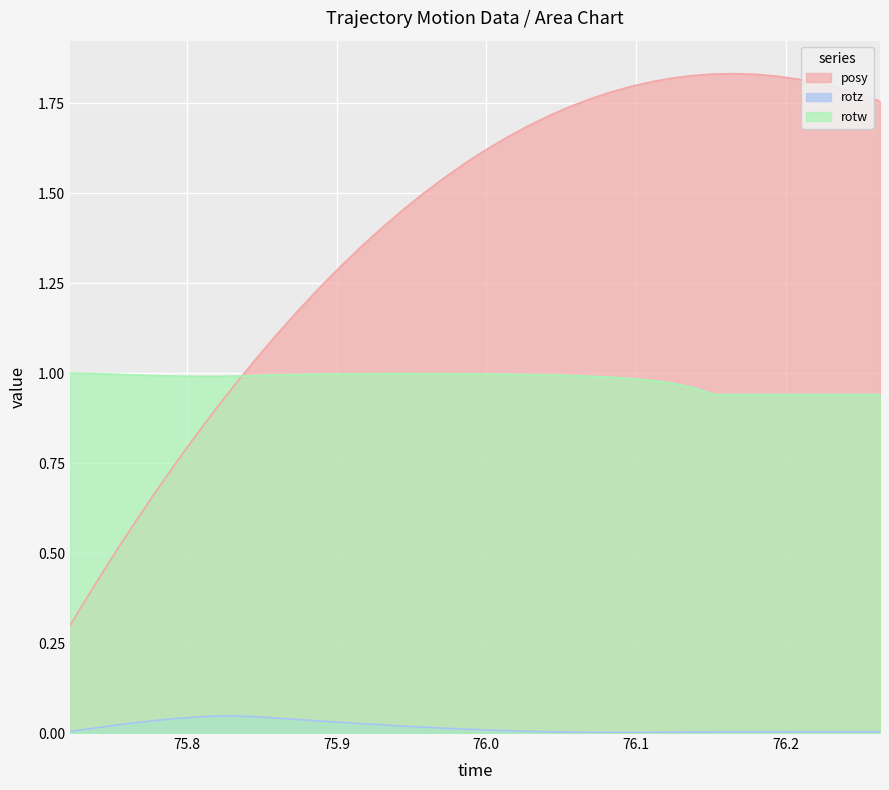

How many interior local valleys does the rotw series have?

1